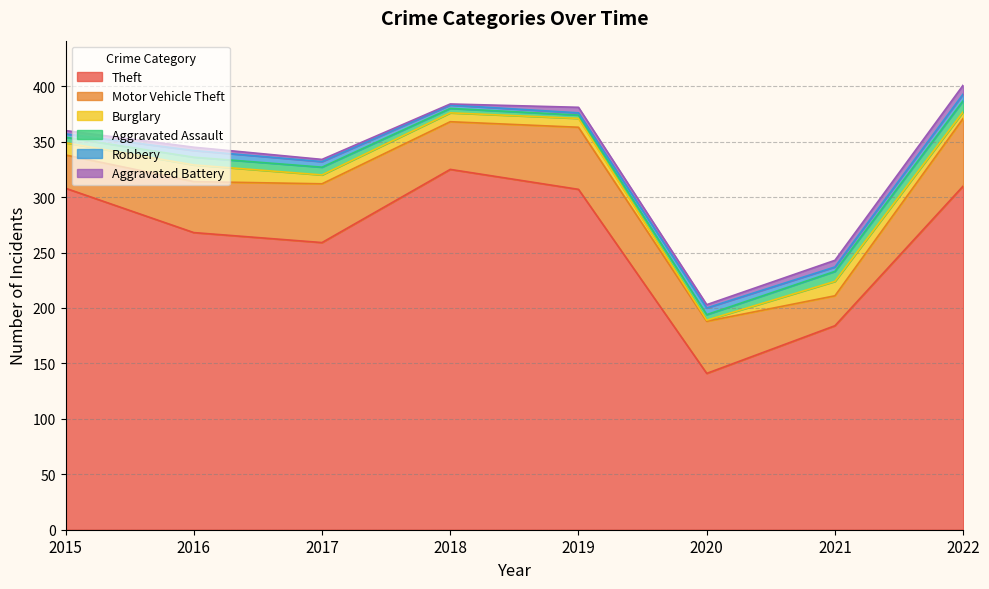

In Theft, how many points are higher than both neighbors (excluding endpoints)?

1